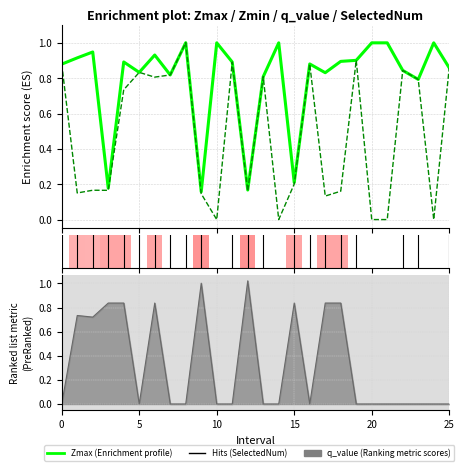

How many lines are shown in the chart?

3